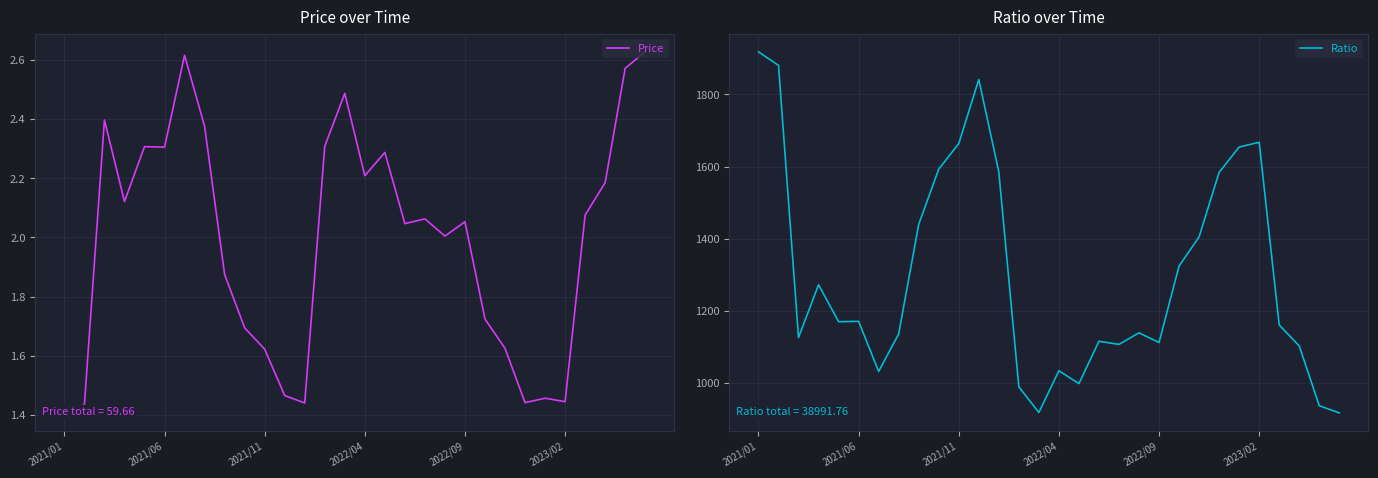

How many data points in Price are less than 2?

12